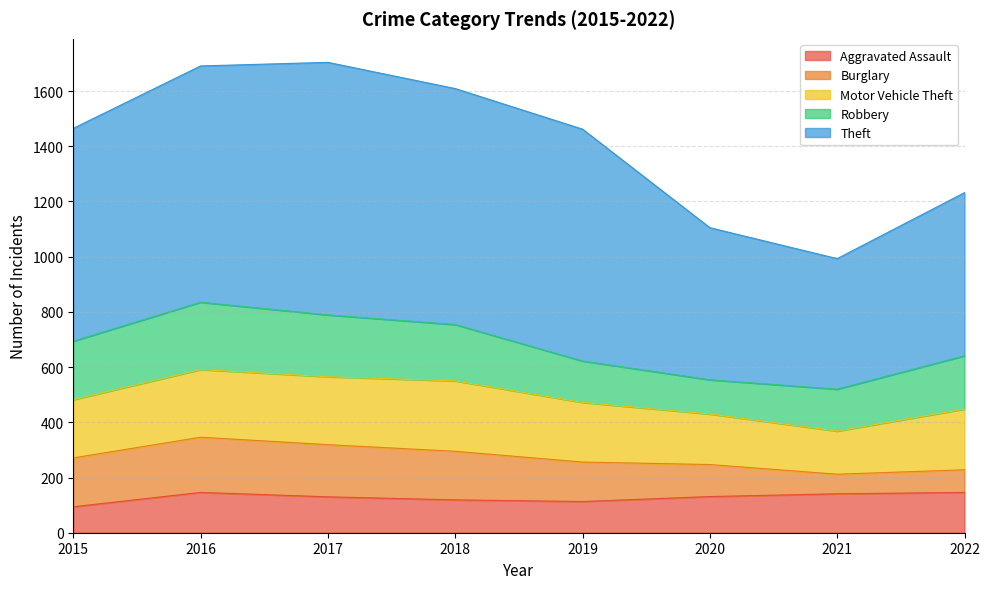

True or false: Aggravated Assault and Theft cross at least once.

False